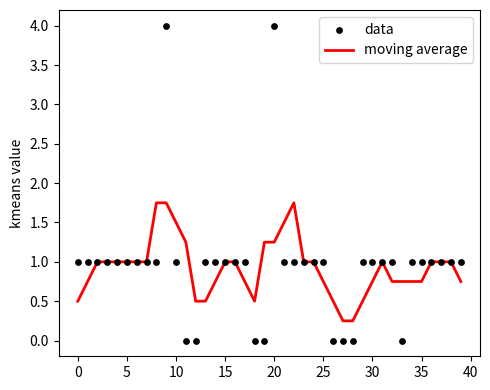

Is the value of moving average at 13 greater than the value of data at 14?

No